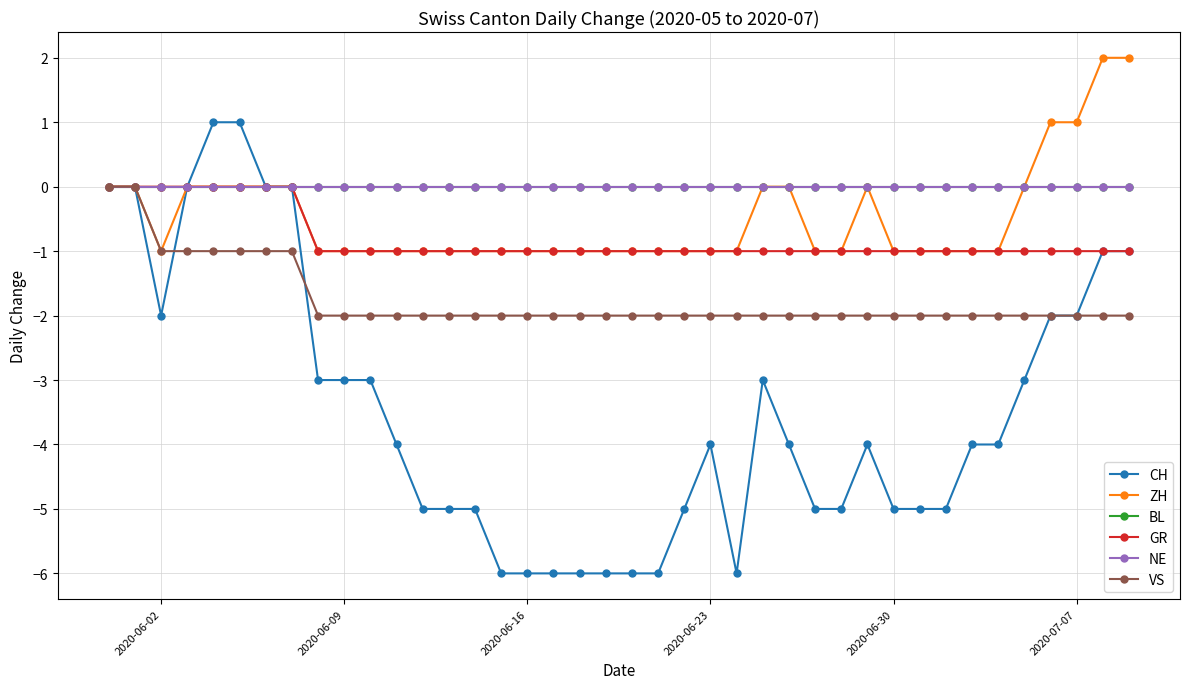

Does the chart have visible grid lines?

Yes